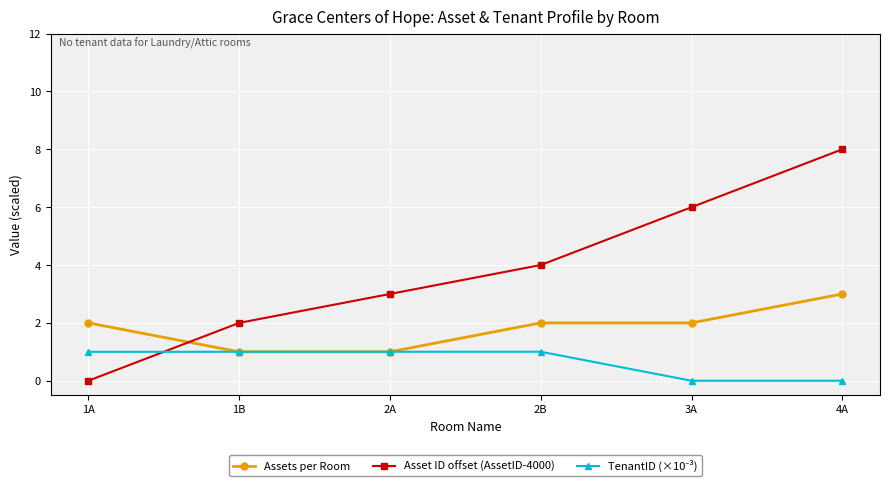

At which category is the sum across all series the highest?

4A